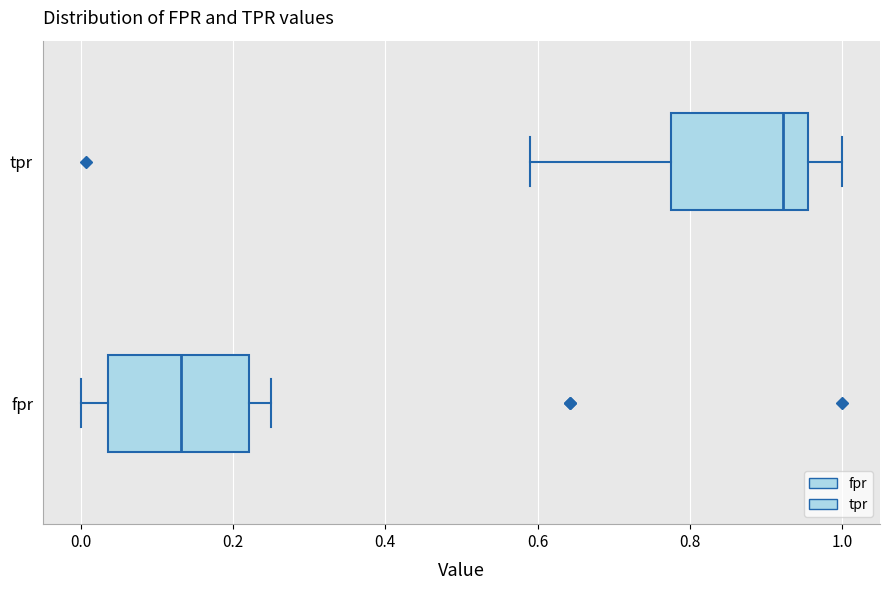

Reading bottom to top, read every box against the x-axis: the position of its median line, the range the box covers, and the ends of its whiskers. The values are not printed on the chart, so give them approximately, as read against the axis.

fpr: median 0.14, box 0.04 to 0.22, whiskers 0.00 to 0.26
tpr: median 0.92, box 0.78 to 0.96, whiskers 0.58 to 1.00